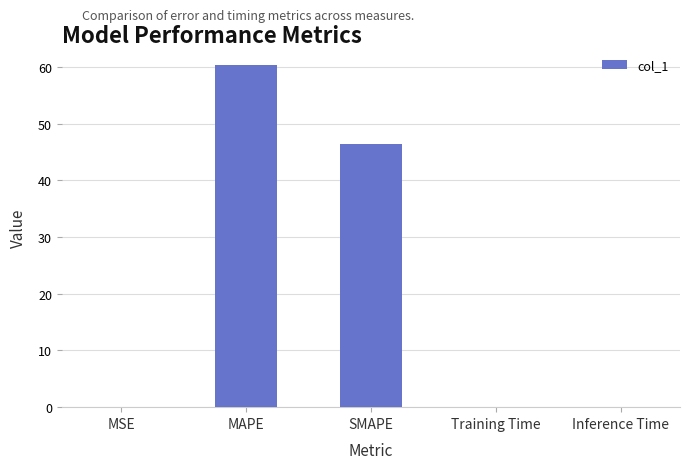

What is the sum of all values?

106.8